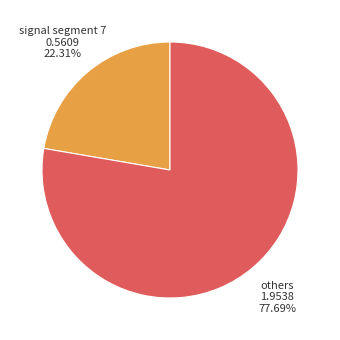

Does any single category account for the majority?

Yes